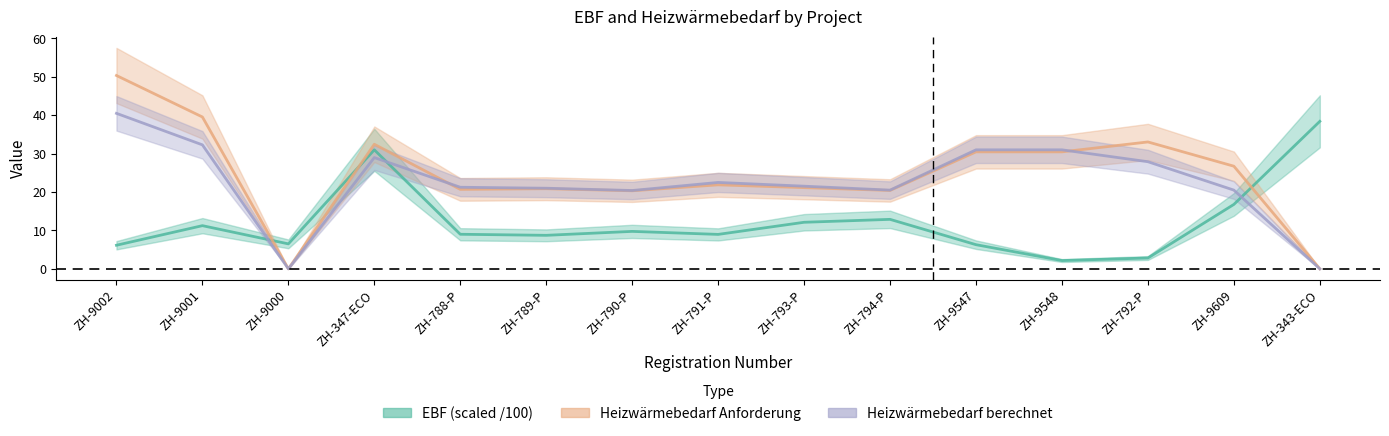

What is the difference between the second highest and minimum values in the EBF_mean series?

28.8